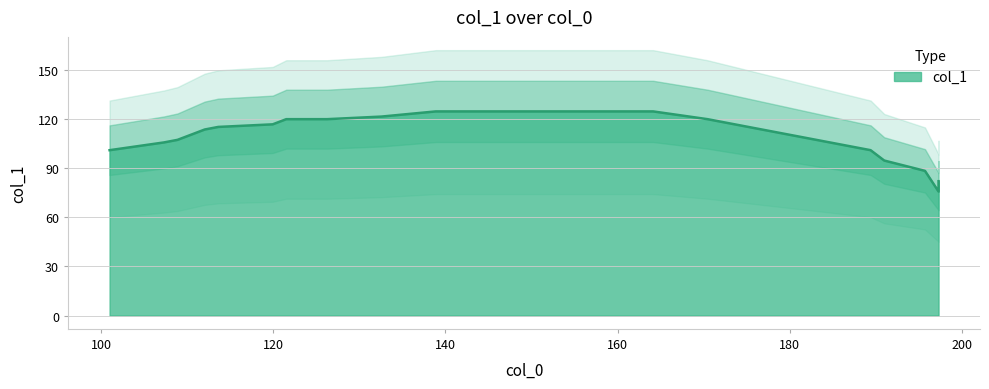

How many data points are above 115?

11